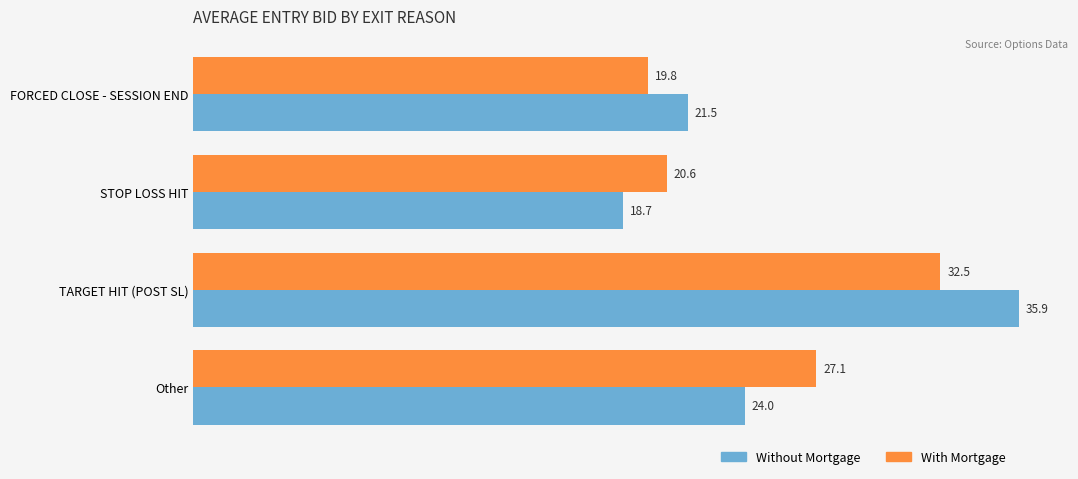

What is the sum of the Without Mortgage values at Other and TARGET HIT (POST SL)?

59.9